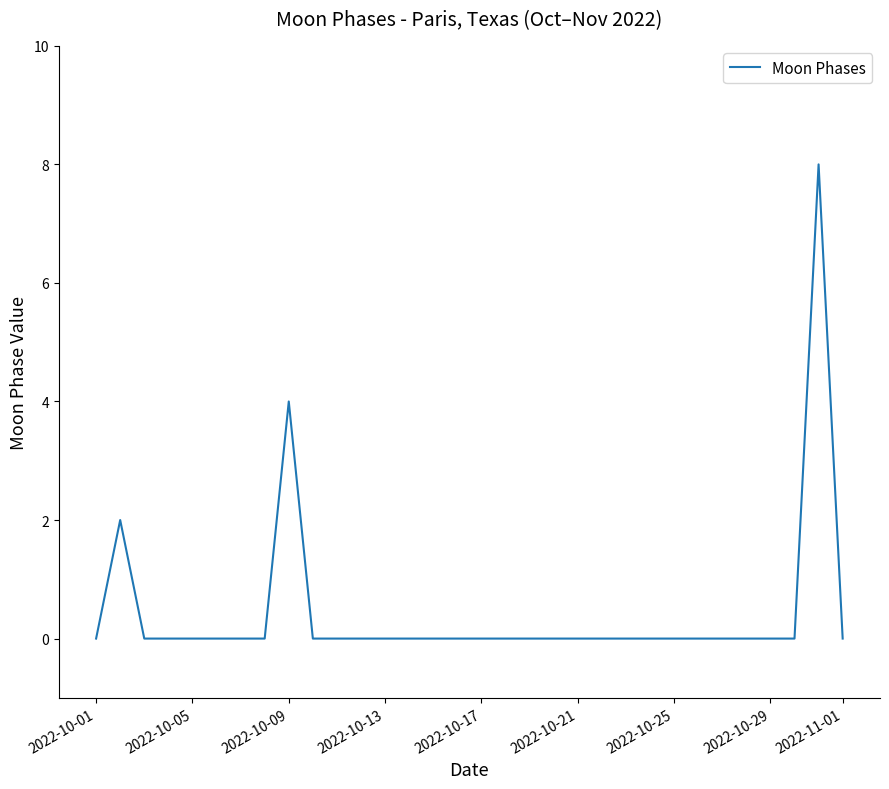

What is the maximum value shown in the chart?

8